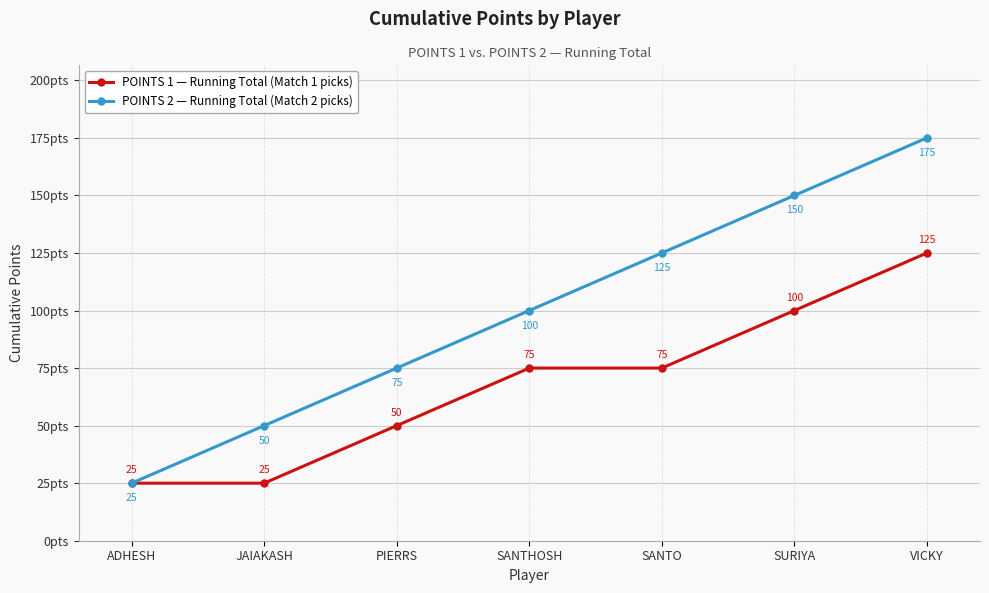

Reading left to right, extract all data points from this chart.

POINTS 1 — Running Total (Match 1 picks): 25	25	50	75	75	100	125
POINTS 2 — Running Total (Match 2 picks): 25	50	75	100	125	150	175